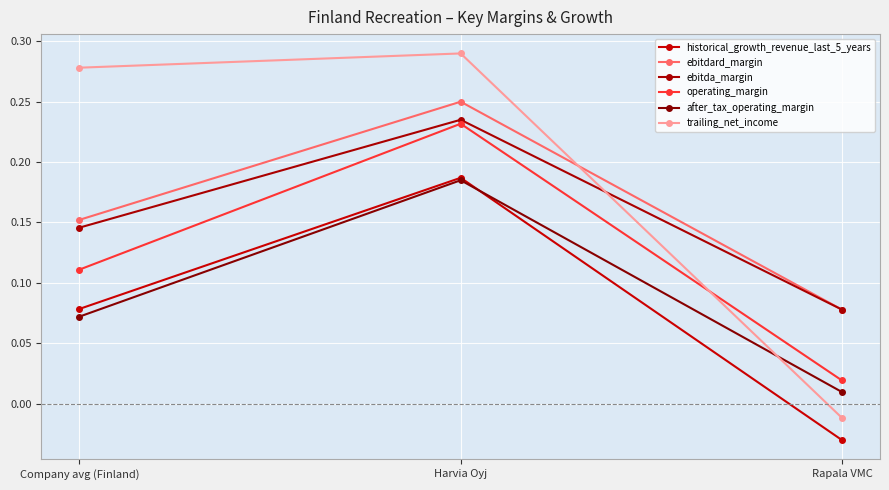

At which category is the sum across all series the highest?

Harvia Oyj